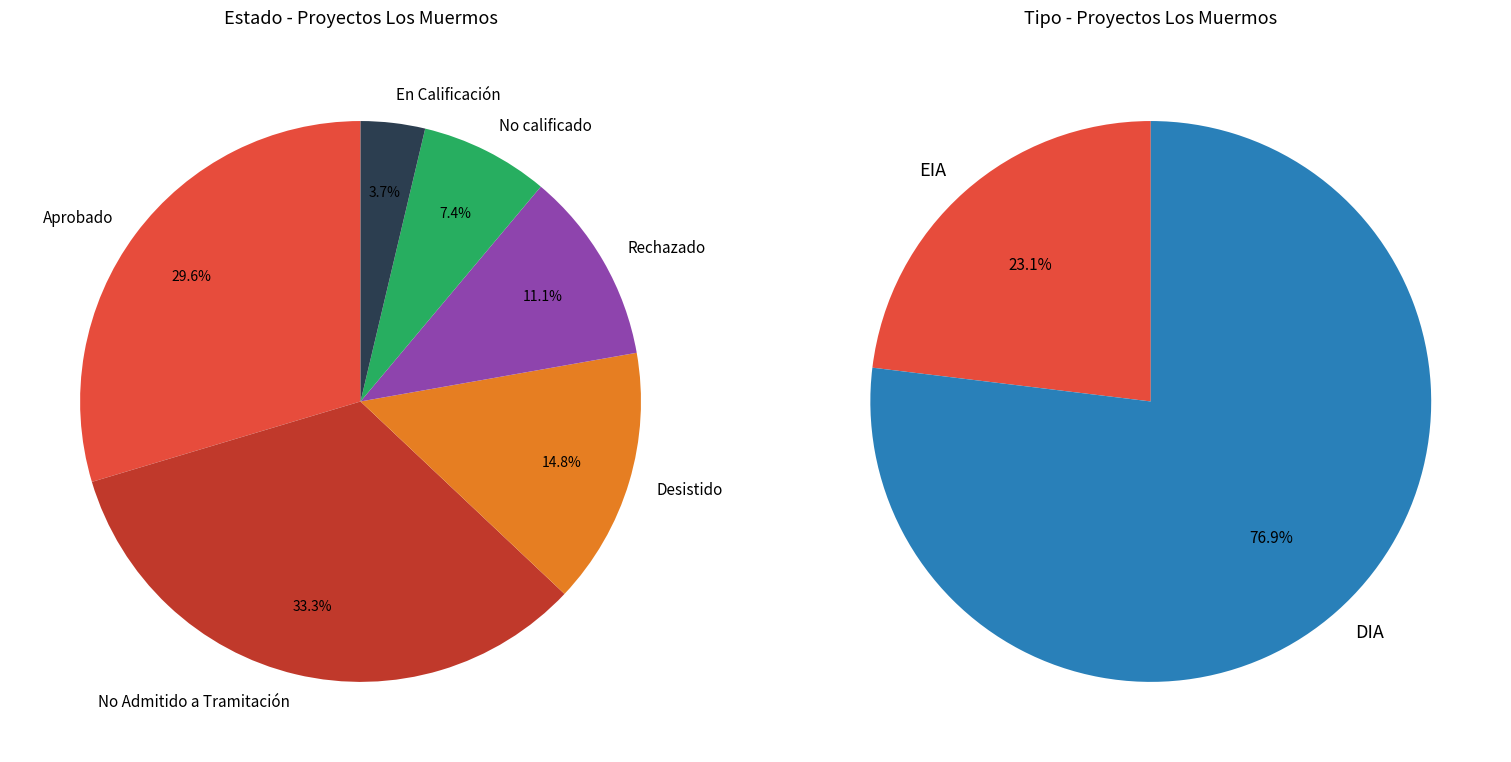

Rank the categories by value from highest to lowest.

No Admitido a Tramitación, Aprobado, Desistido, Rechazado, No calificado, En Calificación